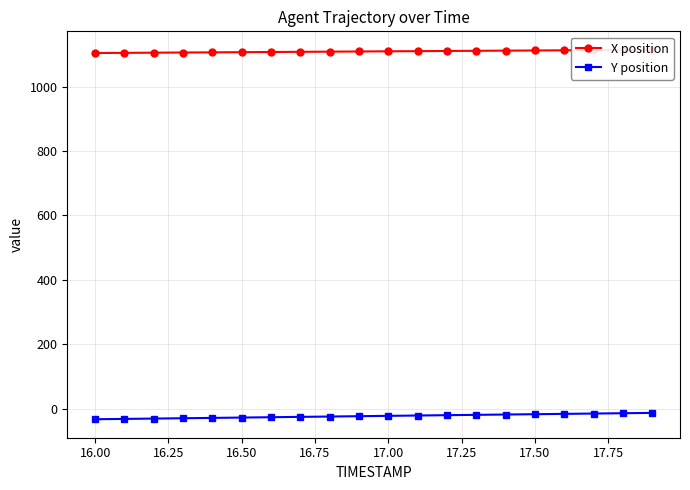

How many data points in Y position are less than -22?

11